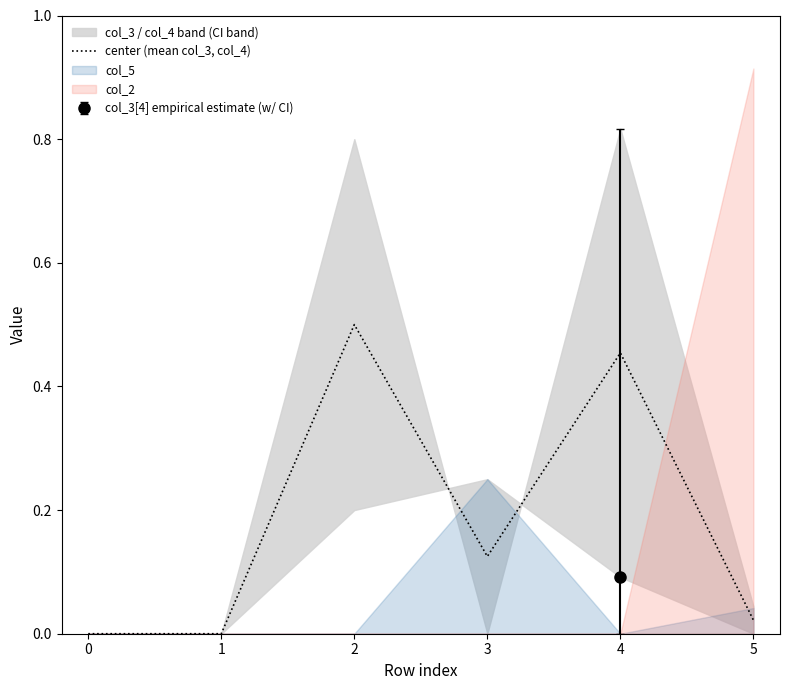

Which has a higher value, 0 or 2?

2